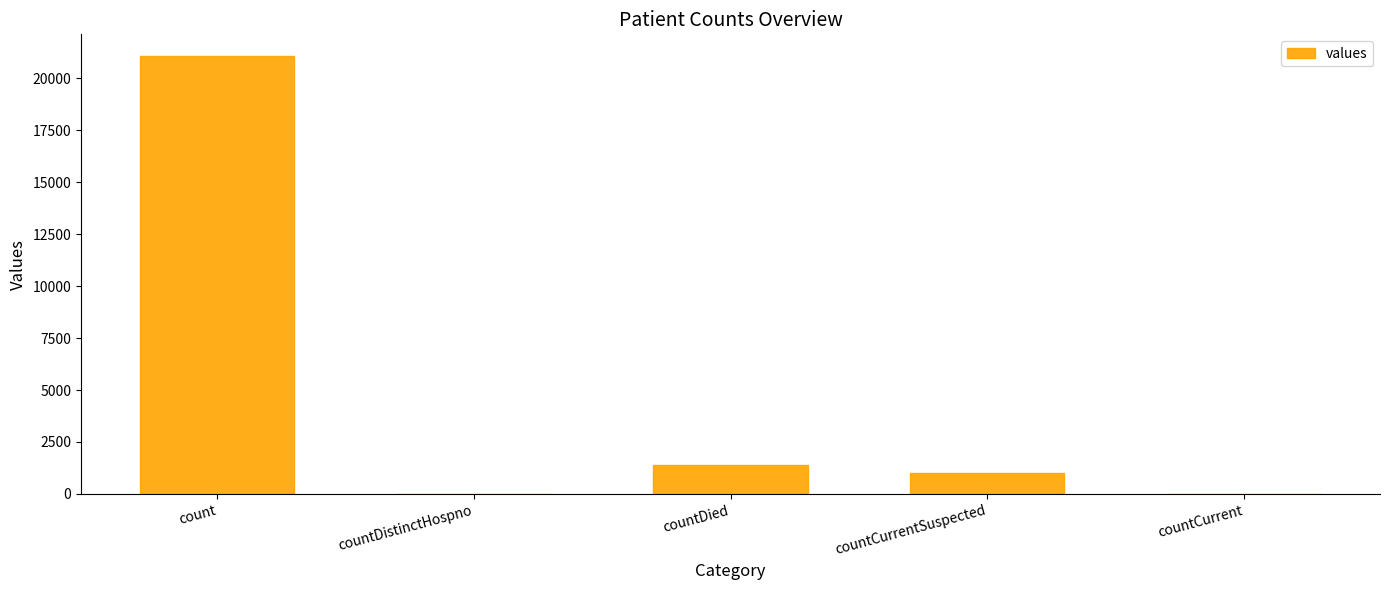

What is the ratio of the value at count to the value at countDied?

15.0